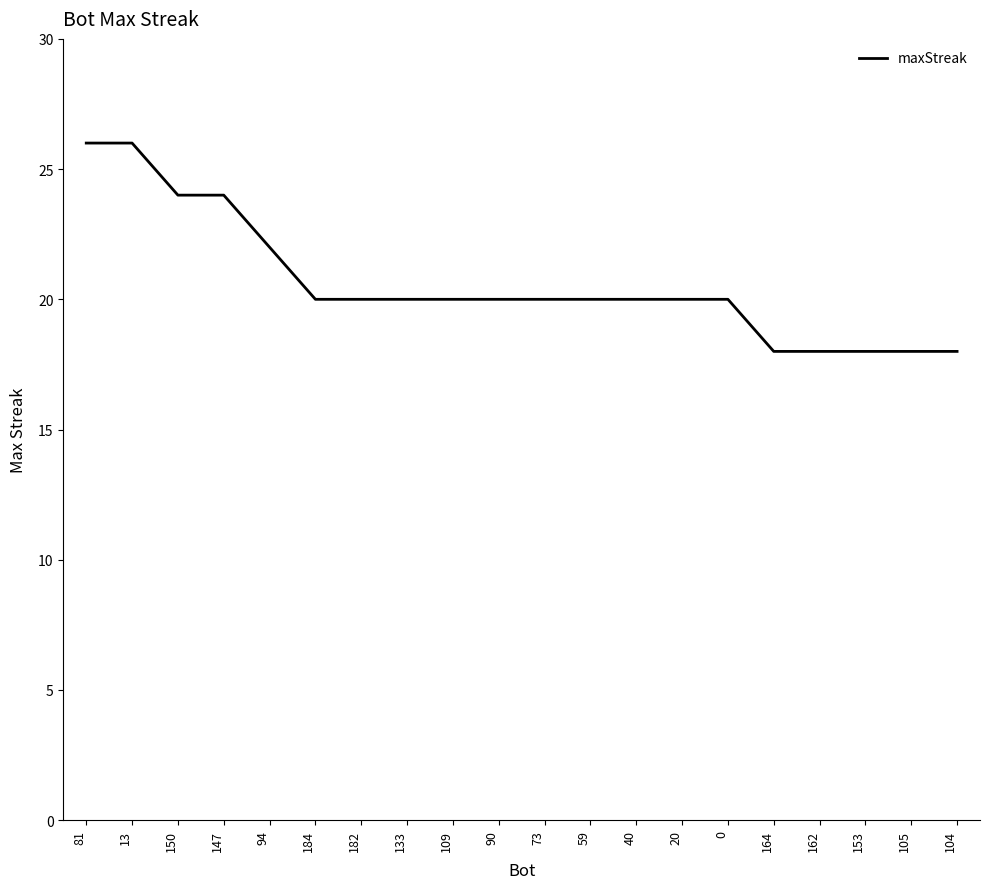

Is it true that the value at 184 is 14?

False